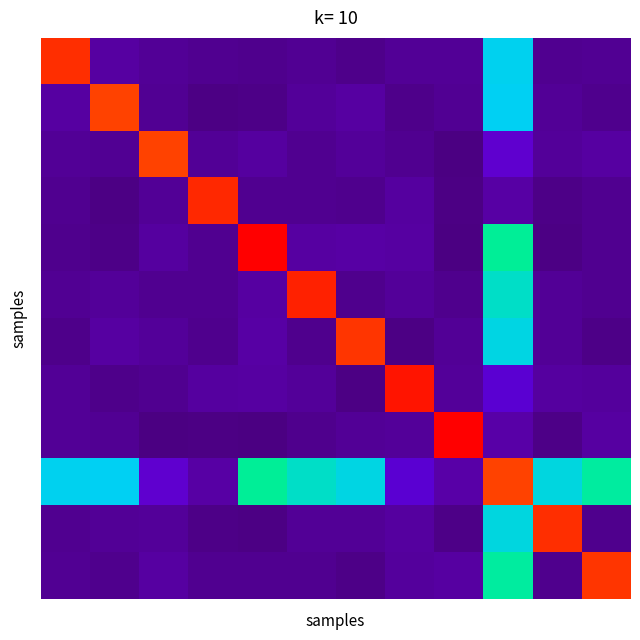

Which category has the highest value across all series?

4